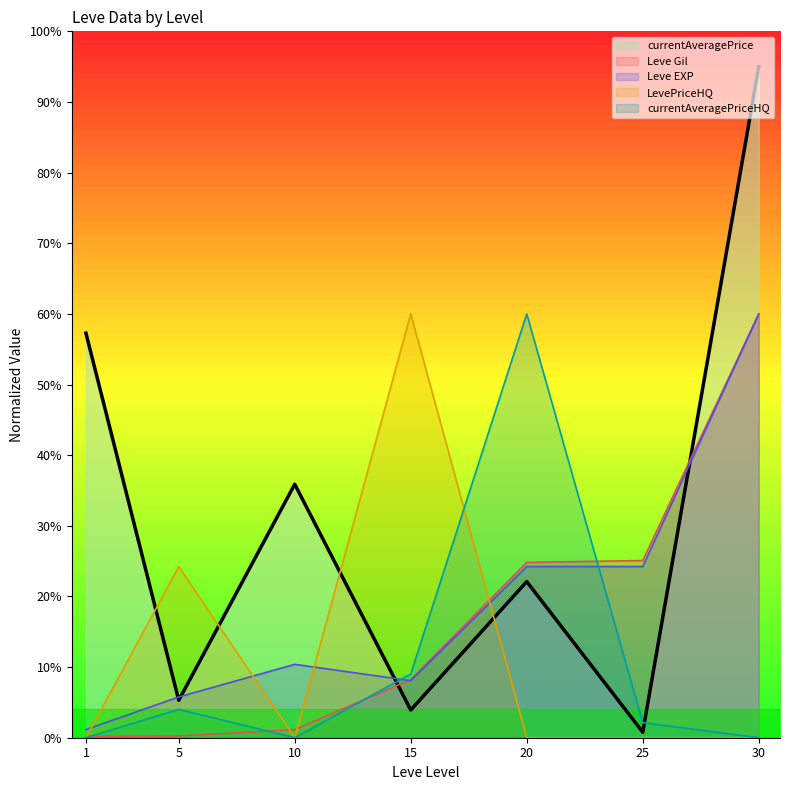

The currentAveragePrice series shows 1.1 at 5. True or false?

False